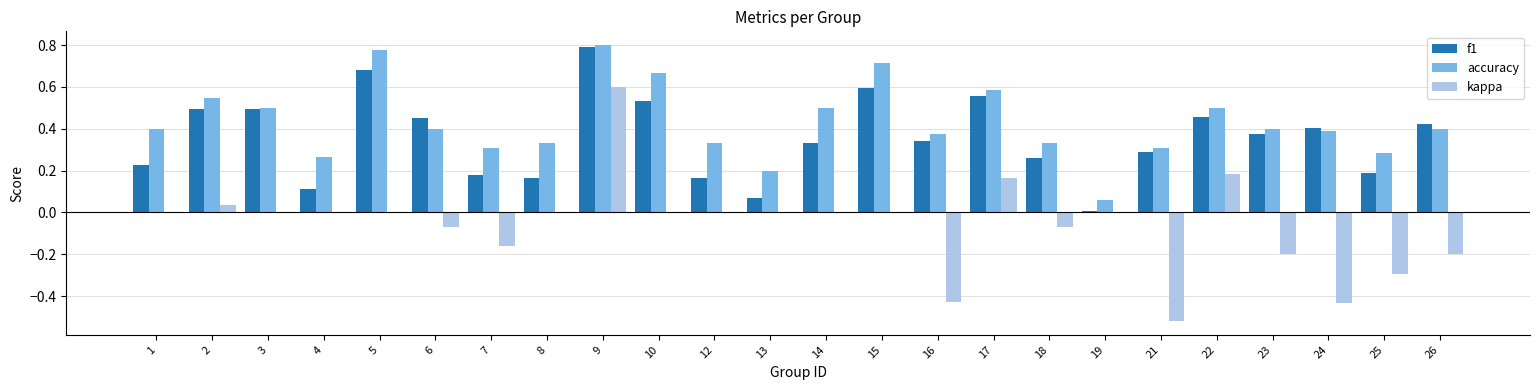

Is it true that accuracy equals 0.5 at 25?

False